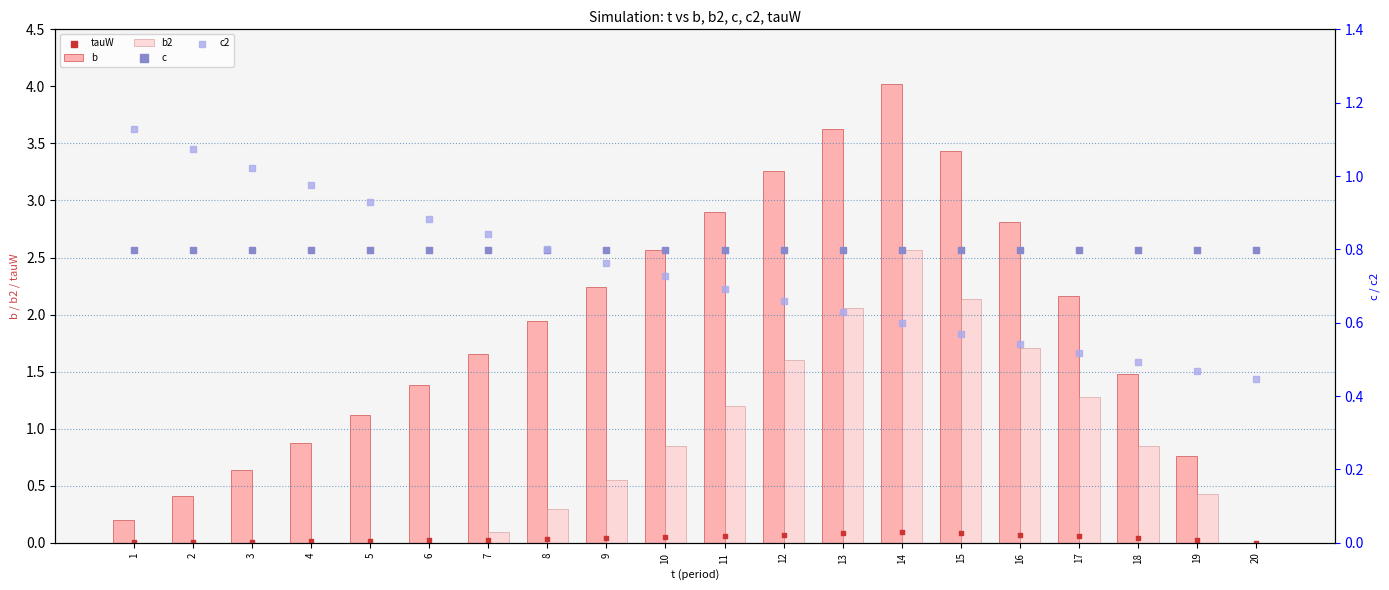

At how many categories does at least one series exceed 2?

9